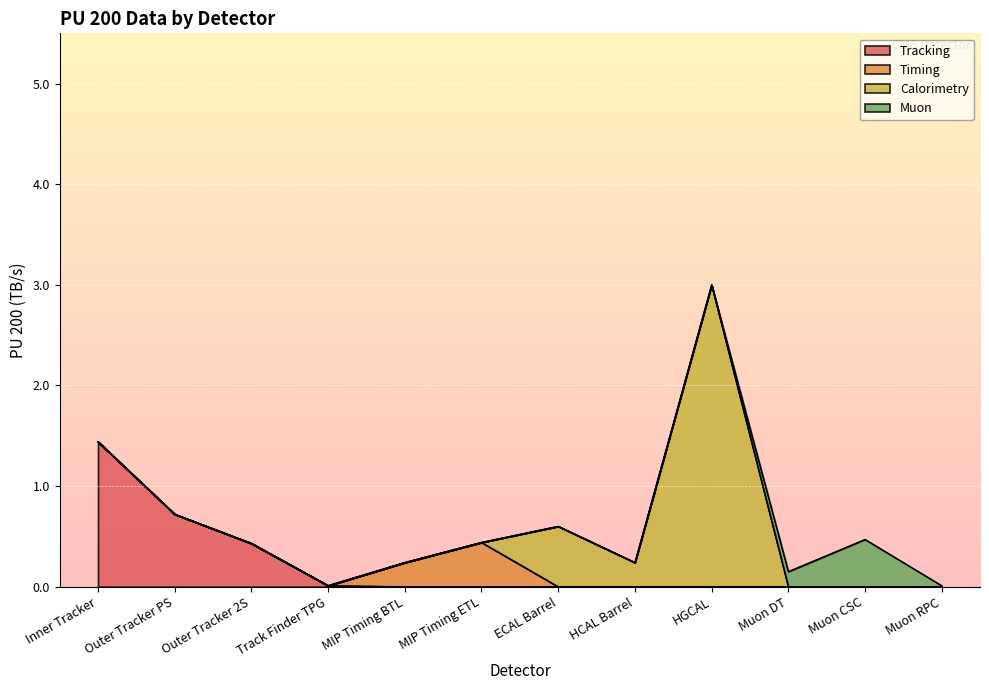

How many times do Timing and Calorimetry cross each other?

1